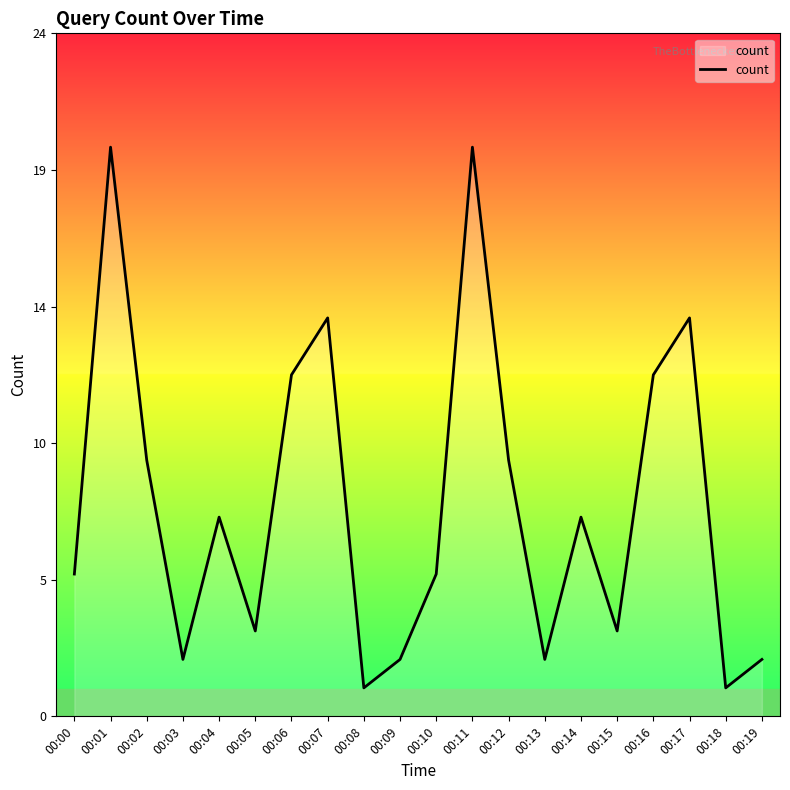

What is the change in value from 00:03 to 00:10?

+3